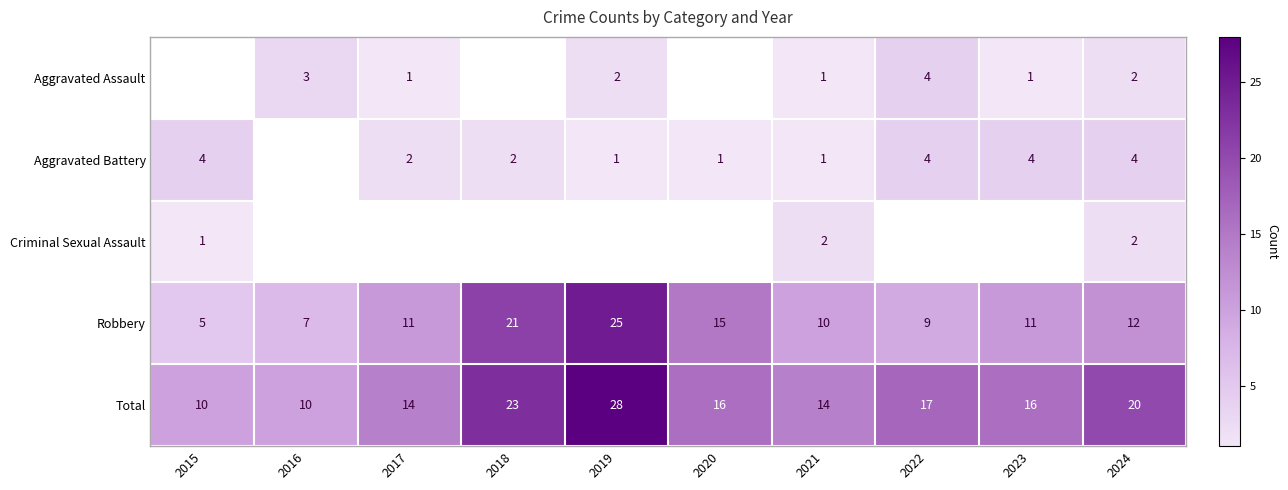

What is the difference between the second highest and second lowest values in the Total series?

13